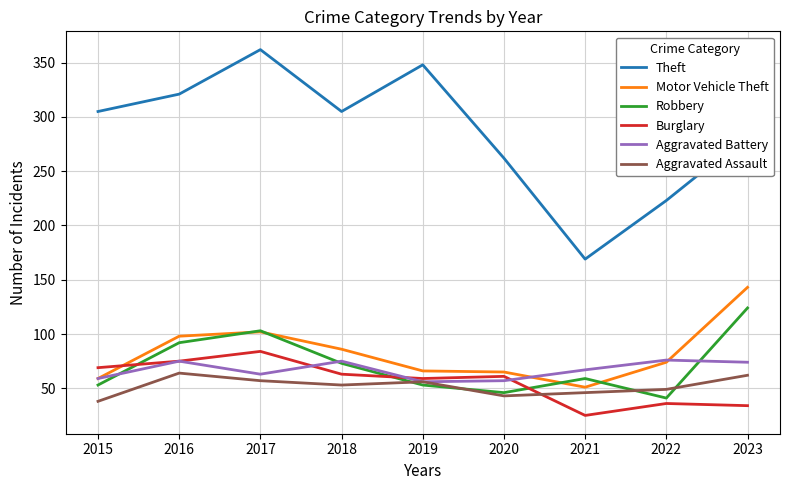

At which category is the sum across all series the highest?

2017